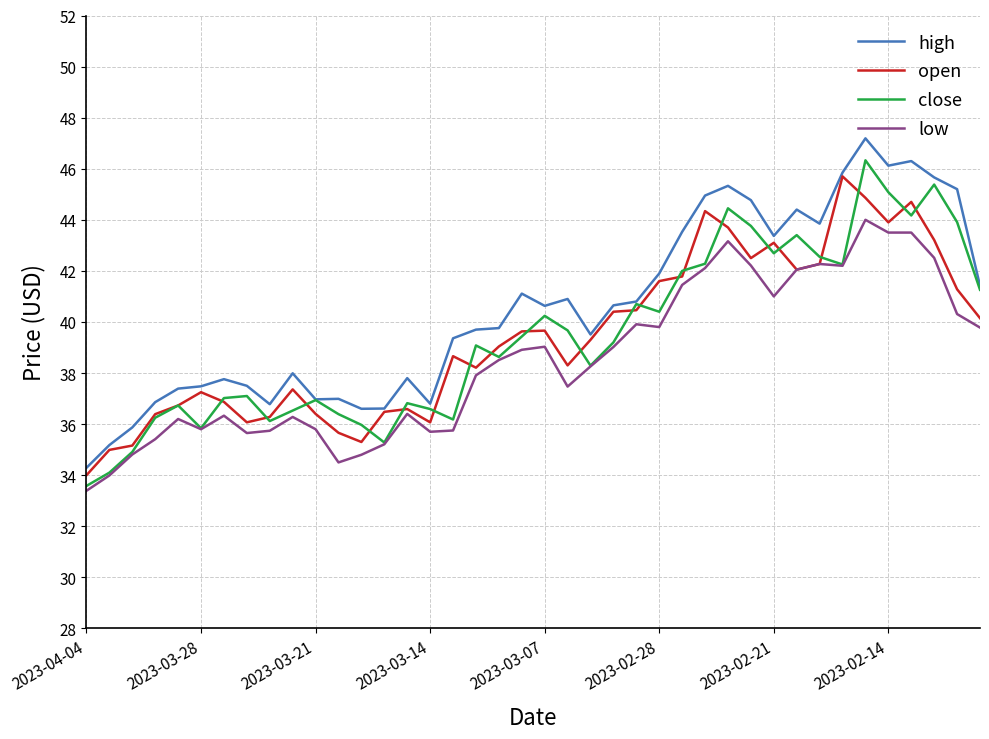

What is the minimum value for open?

34.0